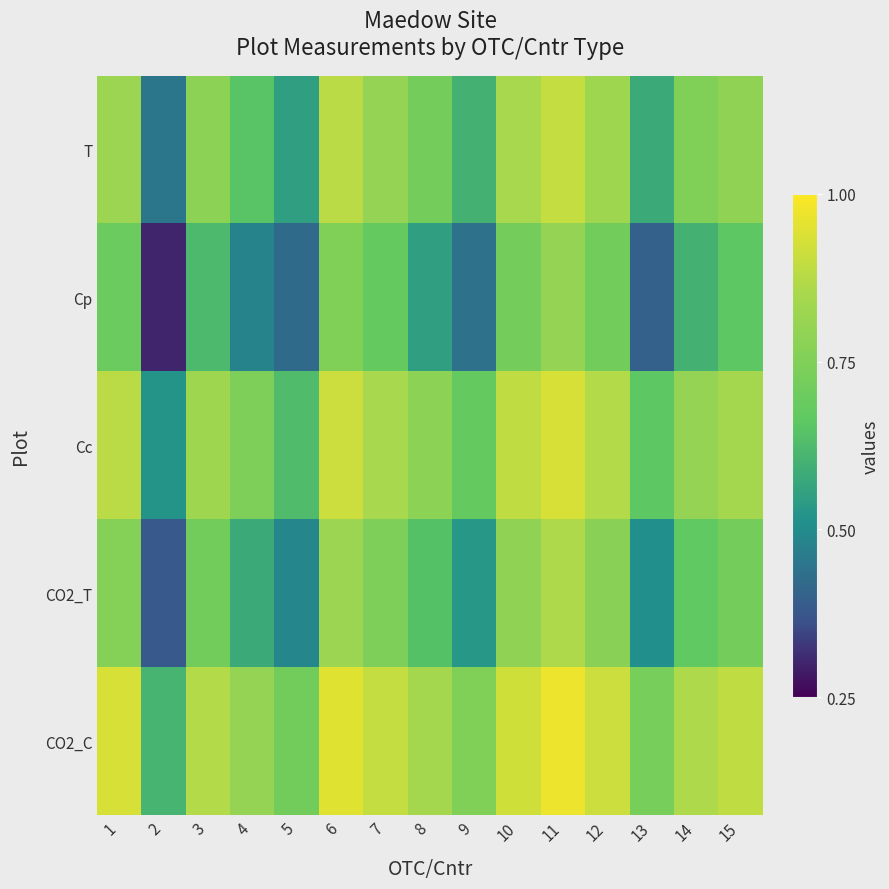

Reading left to right, extract all data points from this chart.

T: 1=0.8	2=0.5	3=0.8	4=0.7	5=0.6	6=0.9	7=0.8	8=0.7	9=0.6	10=0.8	11=0.9	12=0.8	13=0.6	14=0.8	15=0.8
Cp: 1=0.7	2=0.3	3=0.6	4=0.5	5=0.4	6=0.8	7=0.7	8=0.6	9=0.4	10=0.7	11=0.8	12=0.7	13=0.4	14=0.6	15=0.7
Cc: 1=0.9	2=0.5	3=0.8	4=0.7	5=0.6	6=0.9	7=0.8	8=0.8	9=0.7	10=0.9	11=0.9	12=0.9	13=0.7	14=0.8	15=0.8
CO2_T: 1=0.8	2=0.4	3=0.7	4=0.6	5=0.5	6=0.8	7=0.7	8=0.6	9=0.5	10=0.8	11=0.9	12=0.8	13=0.5	14=0.7	15=0.7
CO2_C: 1=0.9	2=0.6	3=0.9	4=0.8	5=0.7	6=0.9	7=0.9	8=0.8	9=0.8	10=0.9	11=1.0	12=0.9	13=0.7	14=0.9	15=0.9